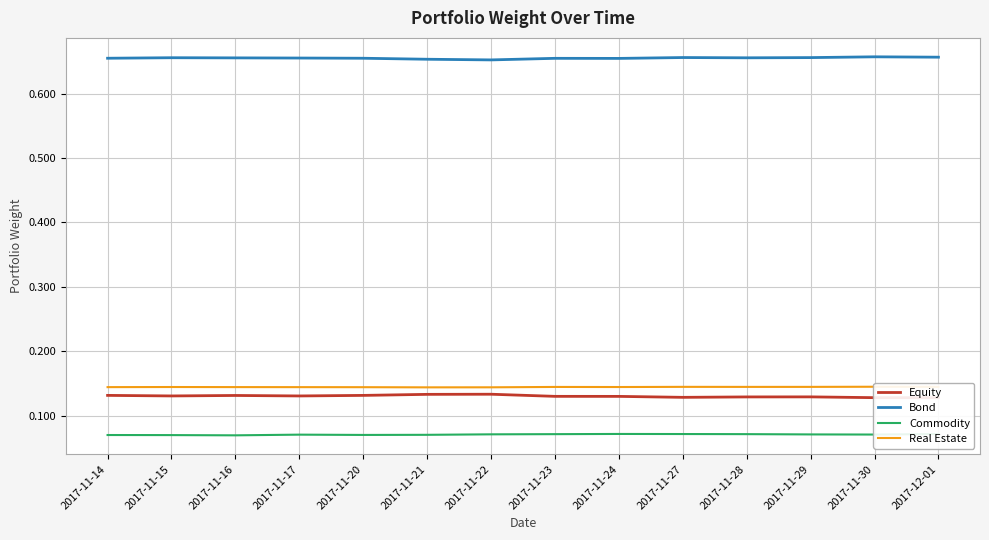

At how many categories does at least one series exceed 0?

14